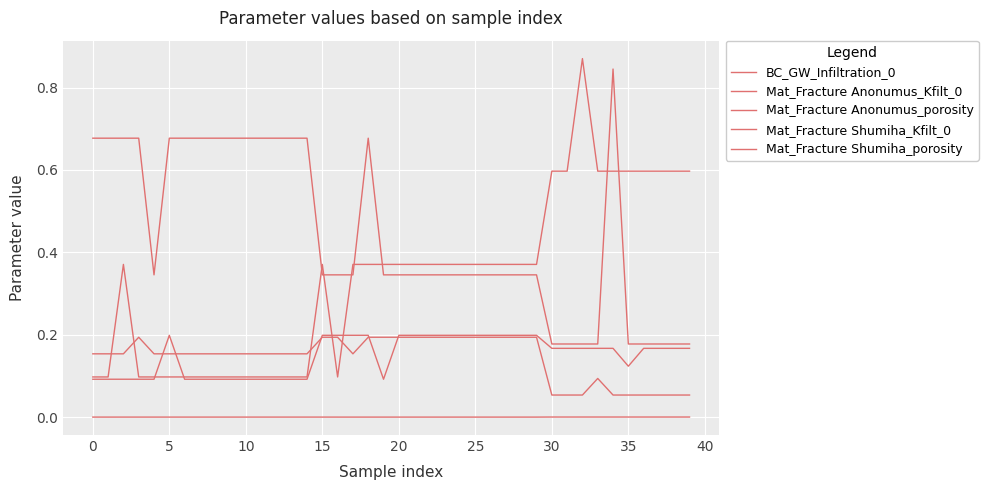

Which series ends up on top after the final intersection of Mat_Fracture Anonumus_Kfilt_0 and Mat_Fracture Shumiha_porosity?

Mat_Fracture Anonumus_Kfilt_0